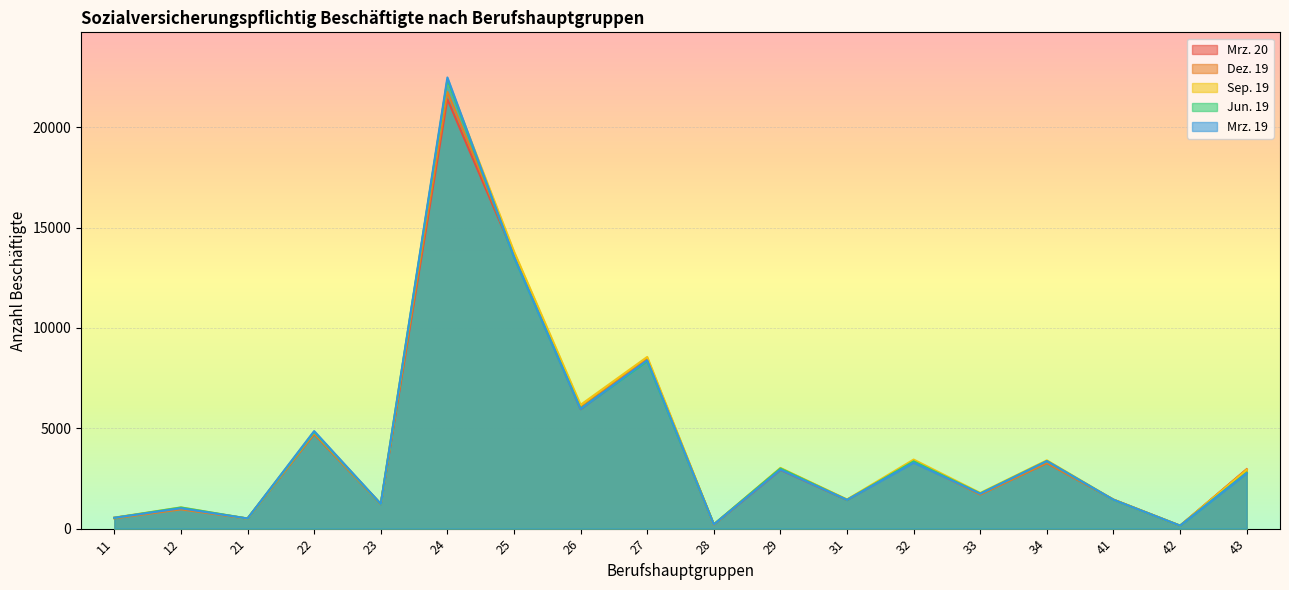

At which label is Dez. 19 closest to 10951?

27